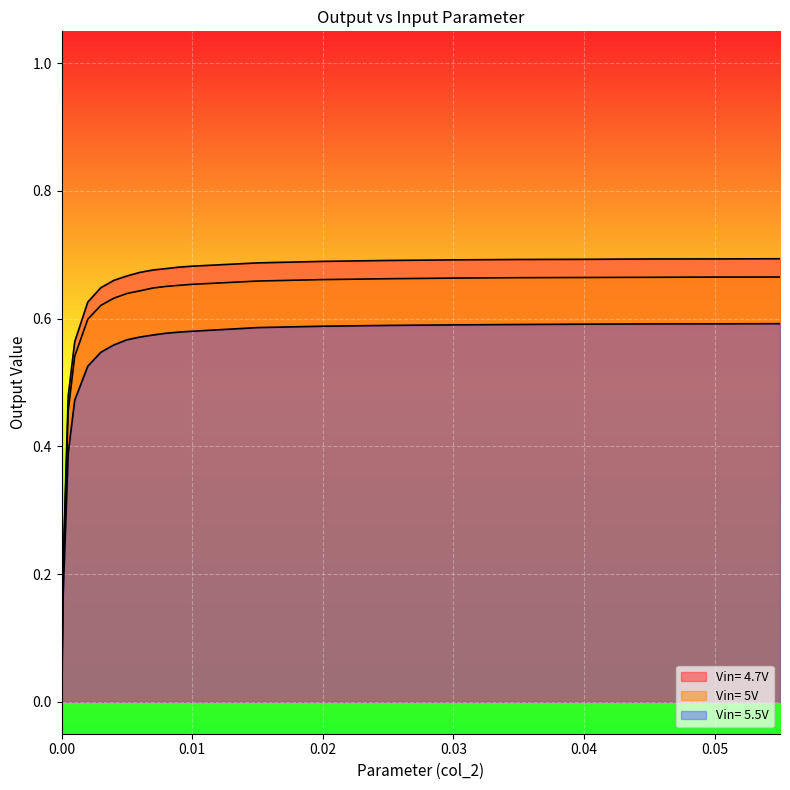

What is the average value of the Vin= 5.5V series?

0.5